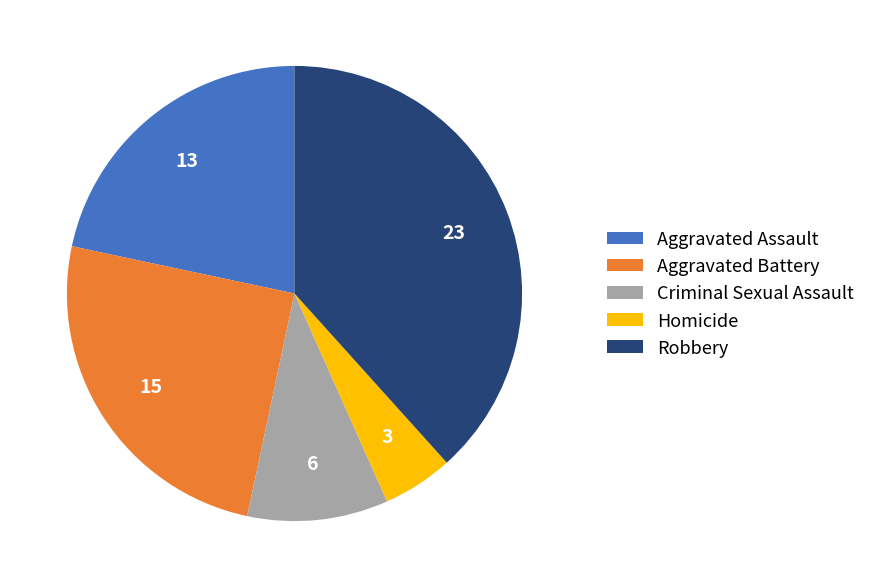

True or false: Homicide accounts for 13% of the total.

False